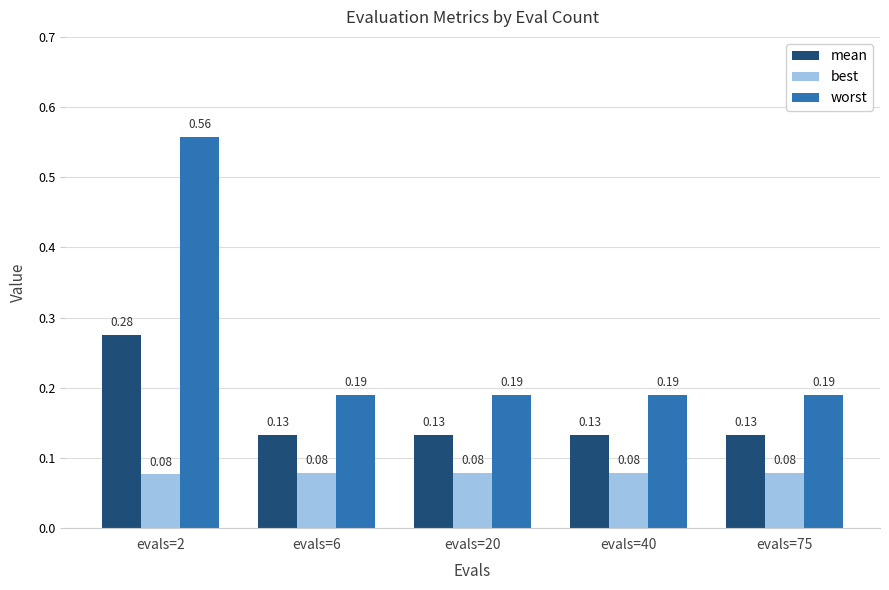

Which series has the largest total across all categories?

worst